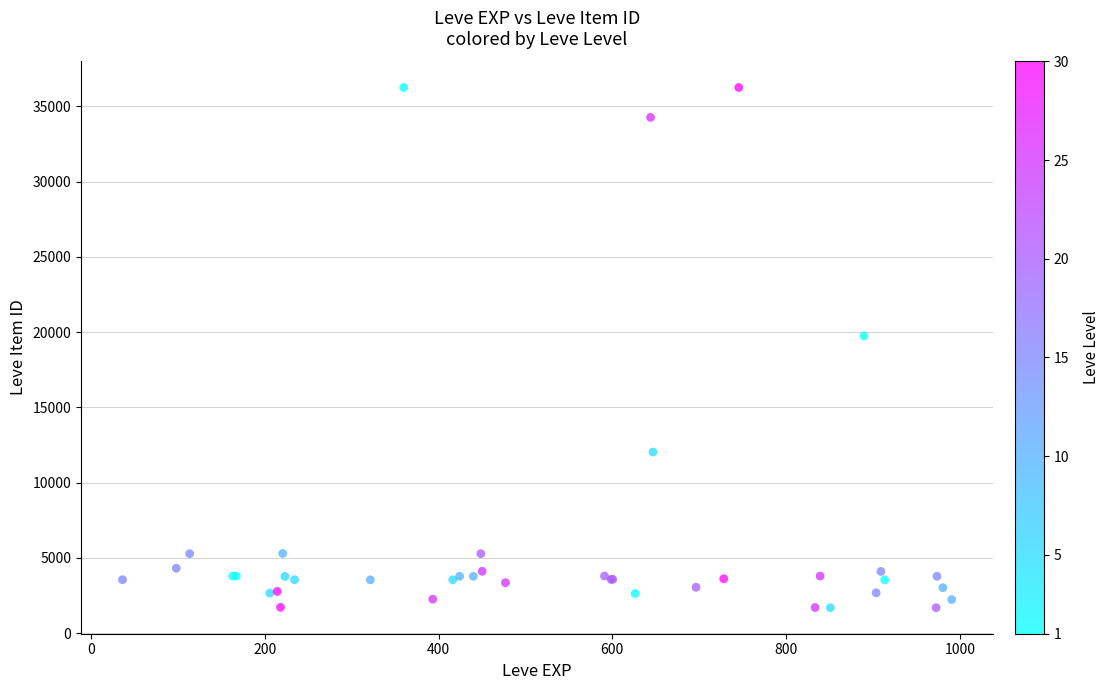

What Y value in the scatter plot is closest to 18967?

19744